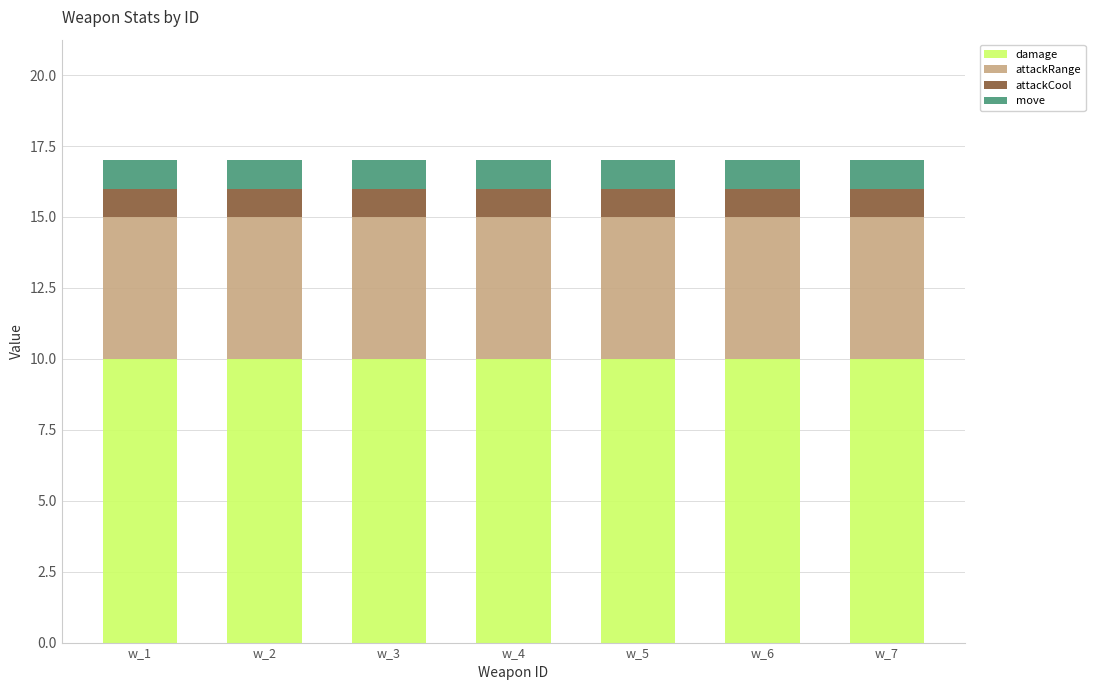

What are all the series names shown in the legend?

damage, attackRange, attackCool, move